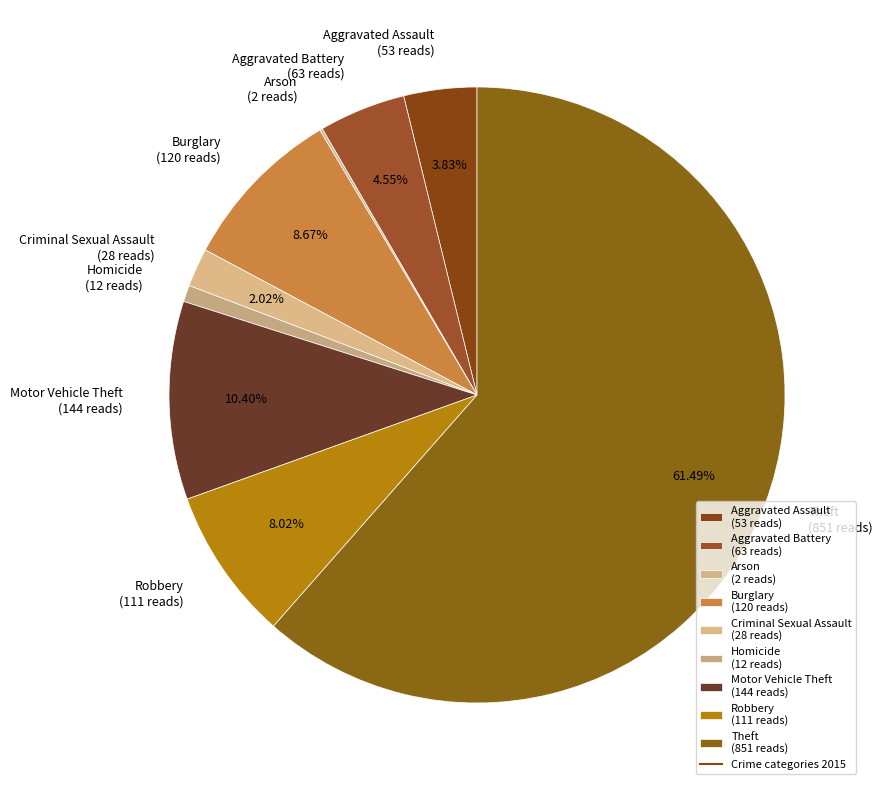

To the nearest percent, what is the difference between the largest and smallest slice percentages?

61%